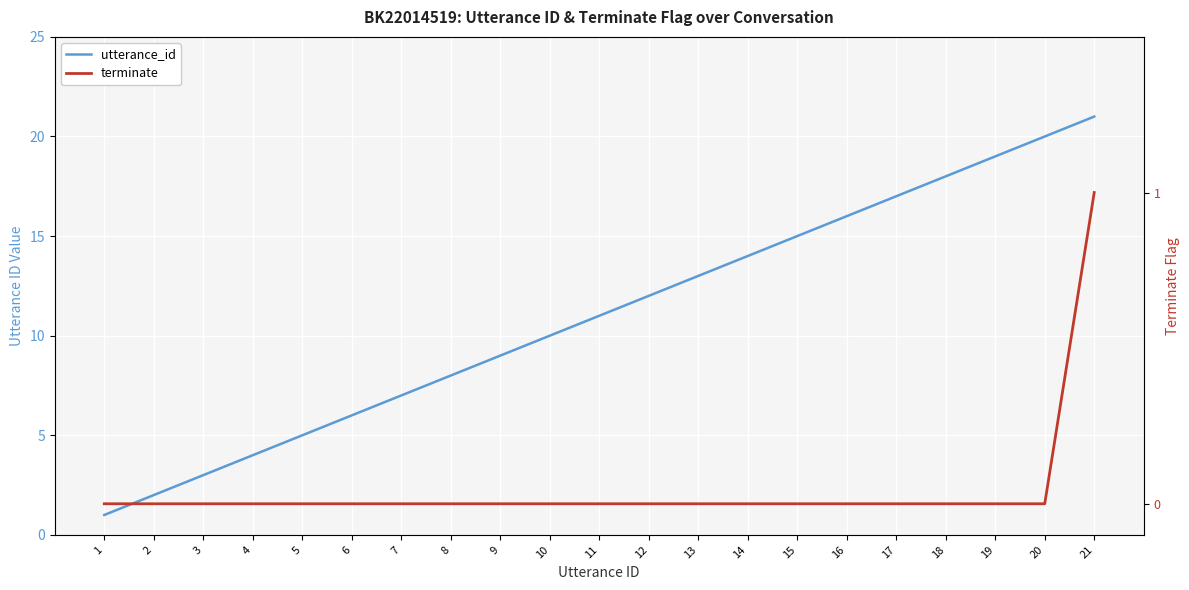

At which category does the chart reach its peak across all series?

21